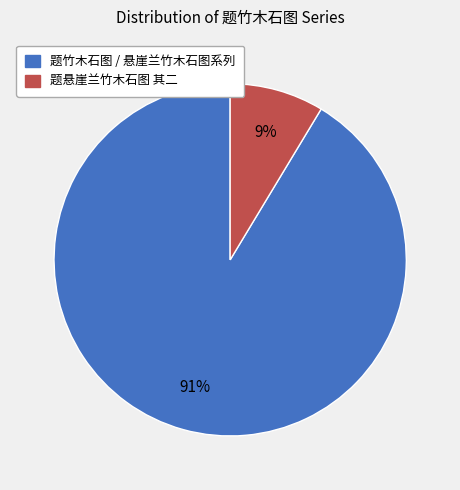

Is there a majority slice in this chart?

Yes